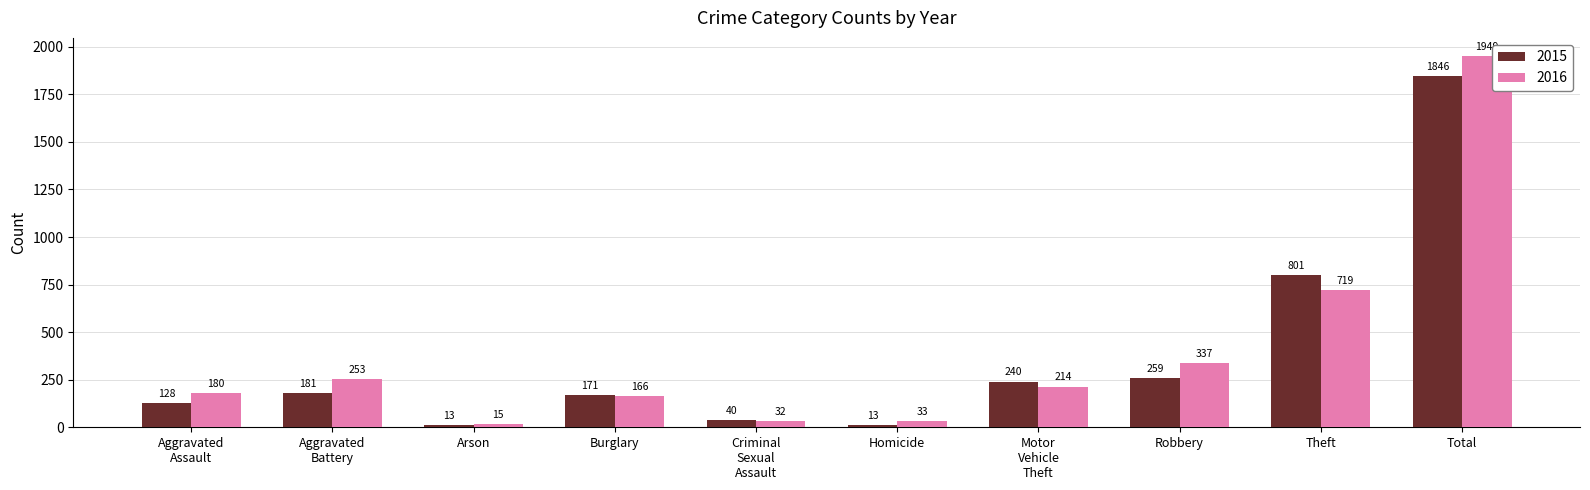

How many bars are there in each group?

2